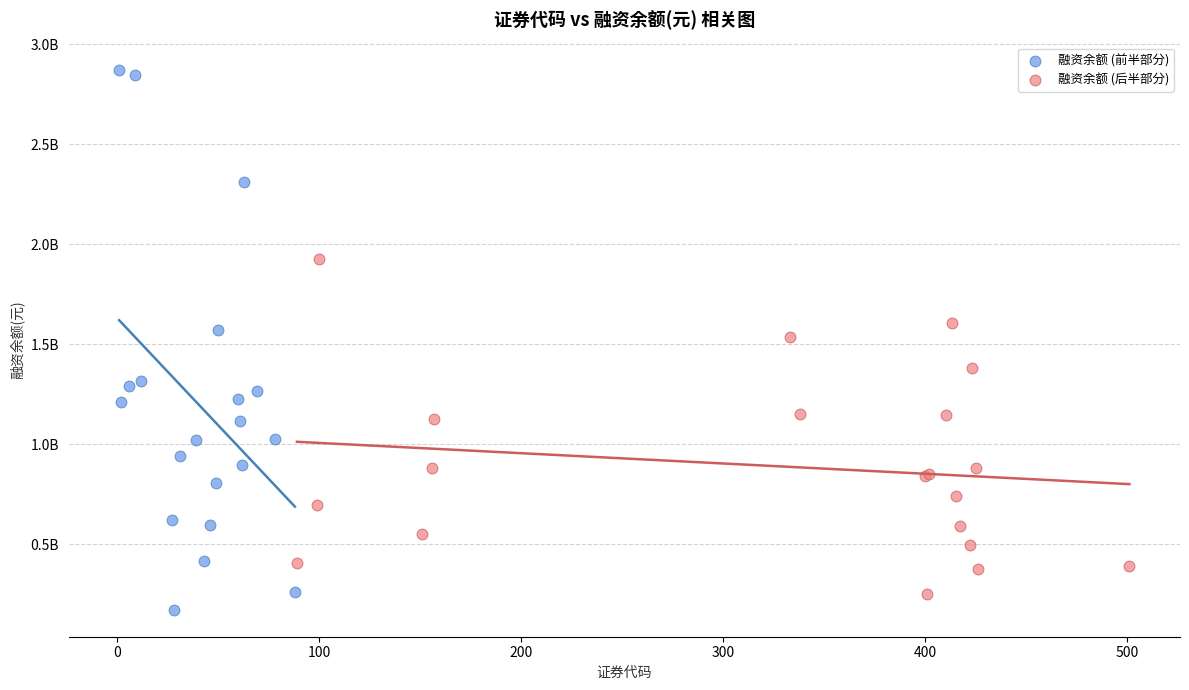

What are all the series names shown in the legend?

融资余额 (前半部分), 融资余额 (后半部分)